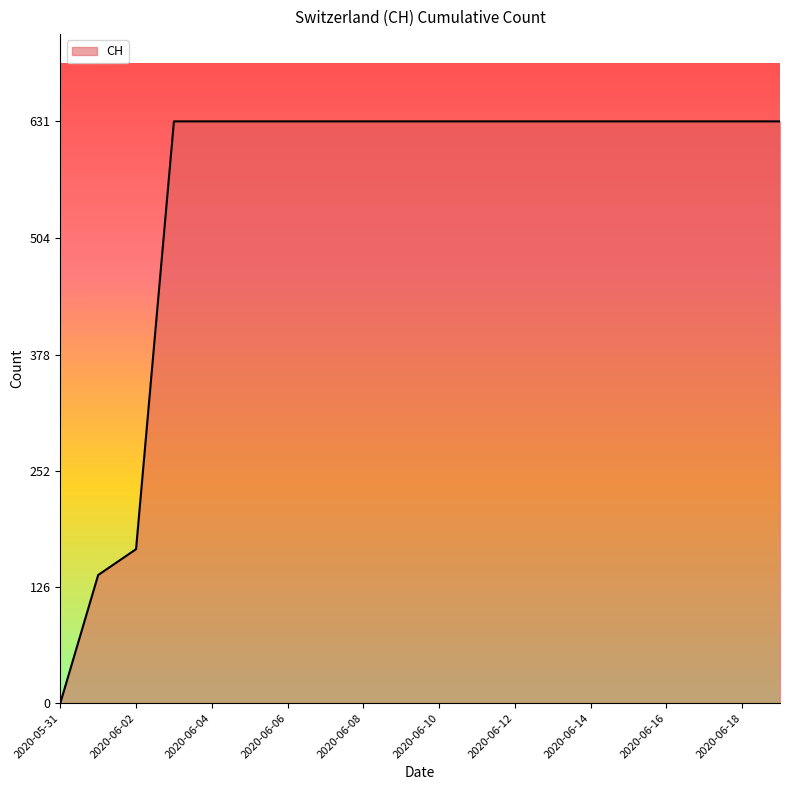

What is the difference between the maximum and minimum values?

631